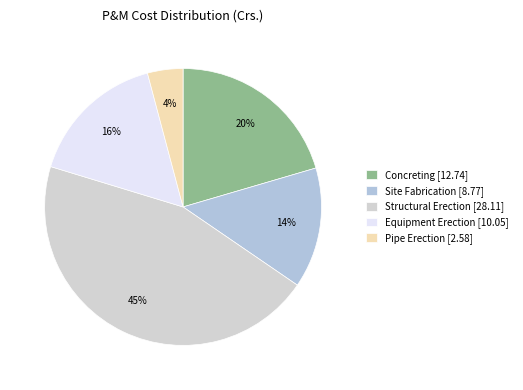

How many segments does this pie chart have?

5